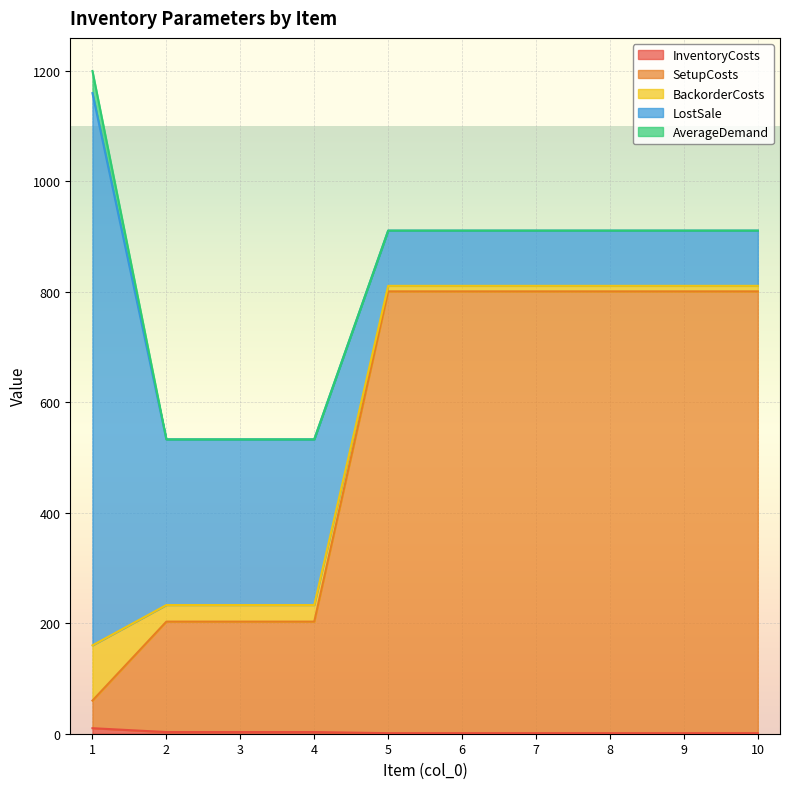

List the labels in order of InventoryCosts value, smallest first.

5, 6, 7, 8, 9, 10, 2, 3, 4, 1